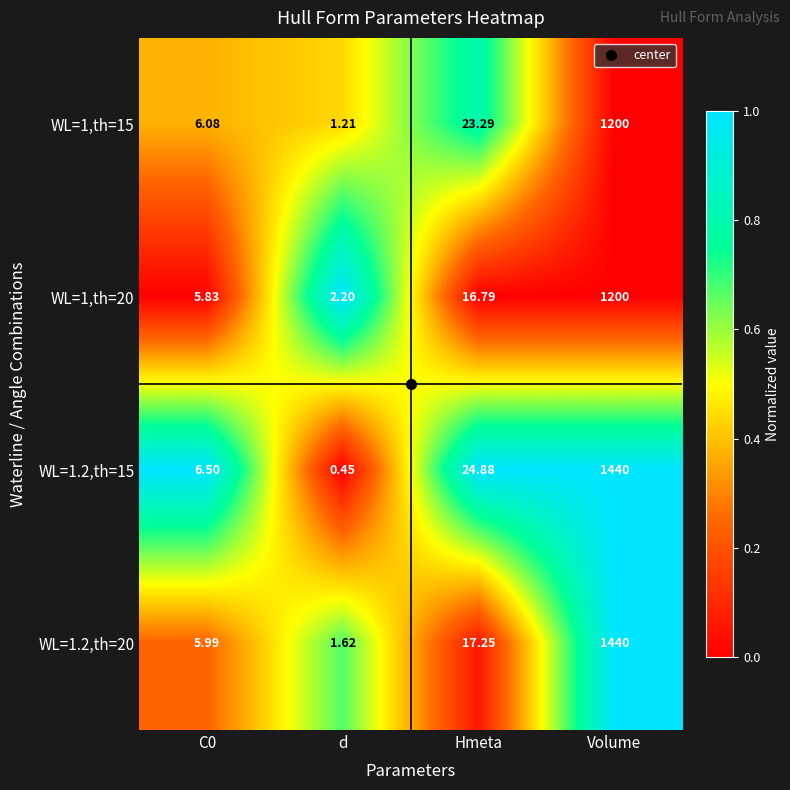

Which category has the highest value in the WL=1.2,th=15 series?

Volume